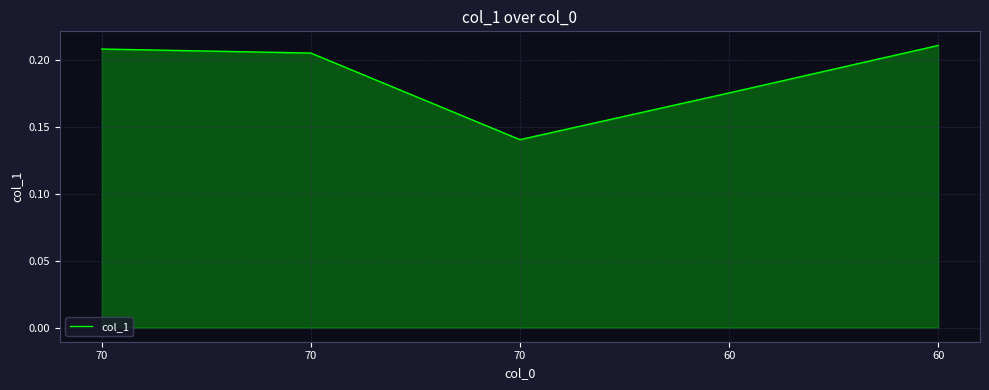

What is the approximate value at 60?

0.2